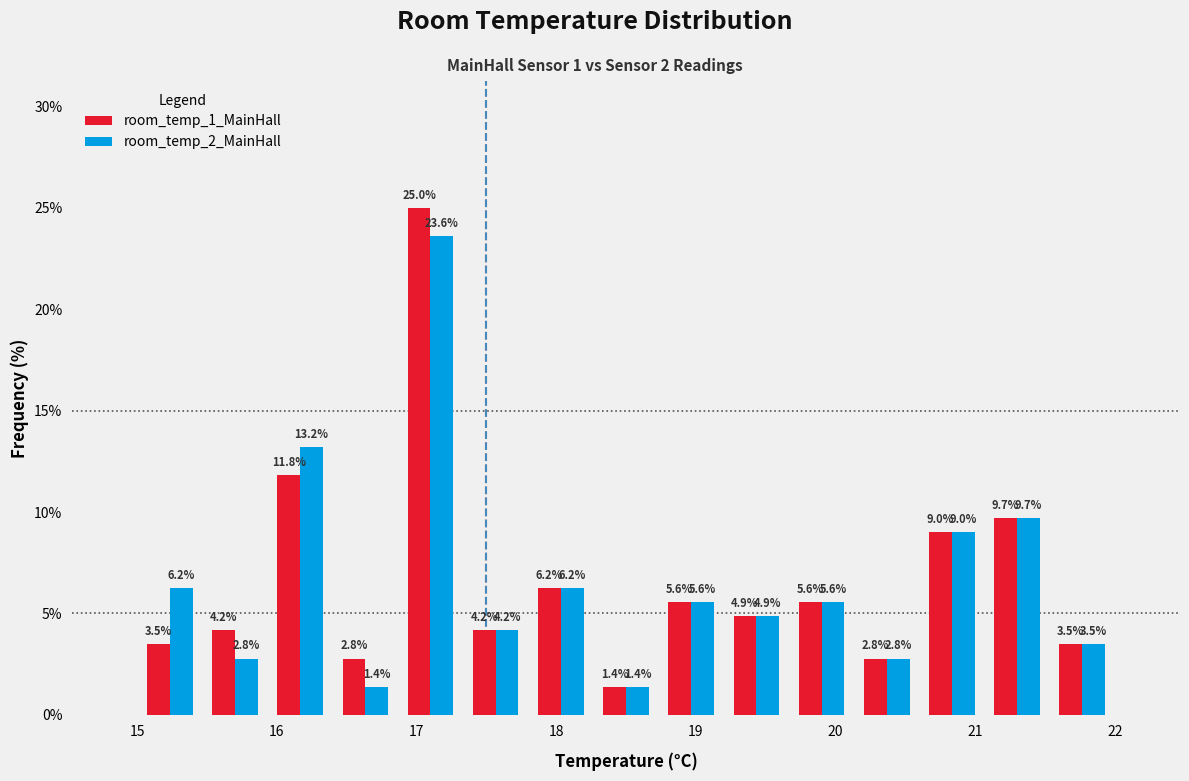

Reading left to right, transcribe this chart: for each range on the x-axis, give the height of each series' bar. The bar edges are not printed on the chart, so give them approximately, as read against the axis.

15.0 to 15.5: room_temp_1_MainHall=3.5	room_temp_2_MainHall=6.2
15.5 to 15.9: room_temp_1_MainHall=4.2	room_temp_2_MainHall=2.8
15.9 to 16.4: room_temp_1_MainHall=11.8	room_temp_2_MainHall=13.2
16.4 to 16.9: room_temp_1_MainHall=2.8	room_temp_2_MainHall=1.4
16.9 to 17.3: room_temp_1_MainHall=25.0	room_temp_2_MainHall=23.6
17.3 to 17.8: room_temp_1_MainHall=4.2	room_temp_2_MainHall=4.2
17.8 to 18.3: room_temp_1_MainHall=6.2	room_temp_2_MainHall=6.2
18.3 to 18.7: room_temp_1_MainHall=1.4	room_temp_2_MainHall=1.4
18.7 to 19.2: room_temp_1_MainHall=5.6	room_temp_2_MainHall=5.6
19.2 to 19.7: room_temp_1_MainHall=4.9	room_temp_2_MainHall=4.9
19.7 to 20.1: room_temp_1_MainHall=5.6	room_temp_2_MainHall=5.6
20.1 to 20.6: room_temp_1_MainHall=2.8	room_temp_2_MainHall=2.8
20.6 to 21.1: room_temp_1_MainHall=9.0	room_temp_2_MainHall=9.0
21.1 to 21.5: room_temp_1_MainHall=9.7	room_temp_2_MainHall=9.7
21.5 to 22.0: room_temp_1_MainHall=3.5	room_temp_2_MainHall=3.5